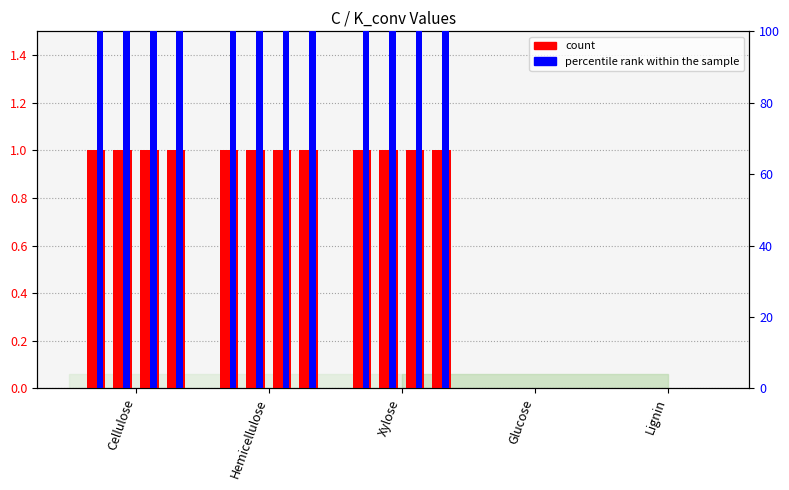

Which series changed the most between Xylose and Glucose?

percentile rank within the sample